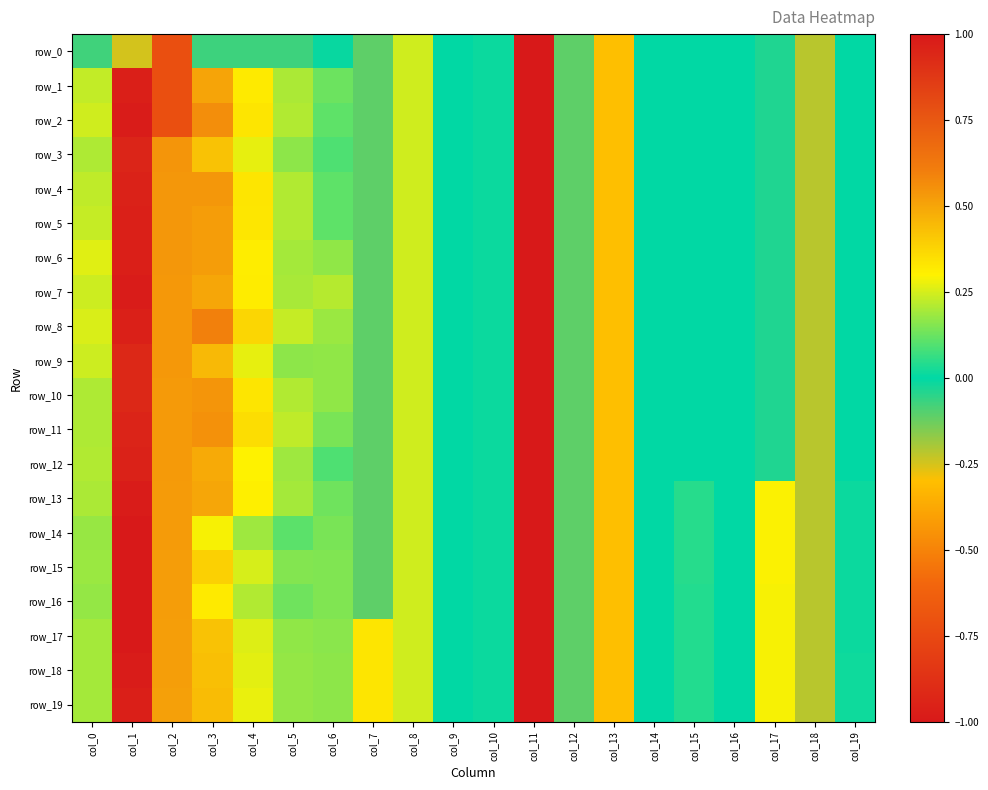

How many data points in row_10 are less than 0?

10